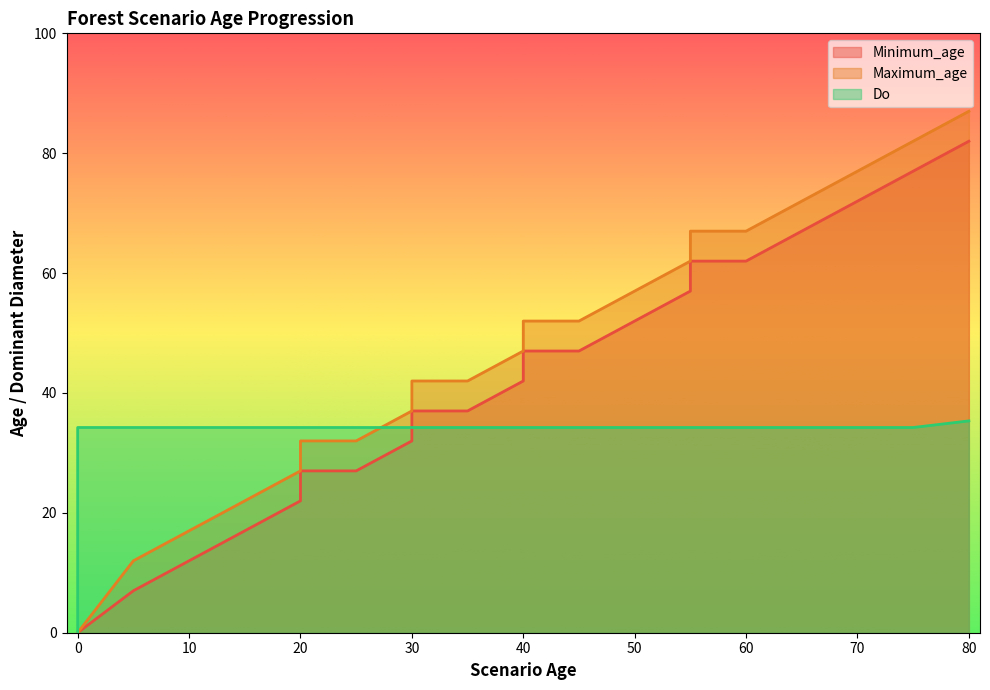

What is the difference between the maximum and minimum values in the Maximum_age series?

87.0